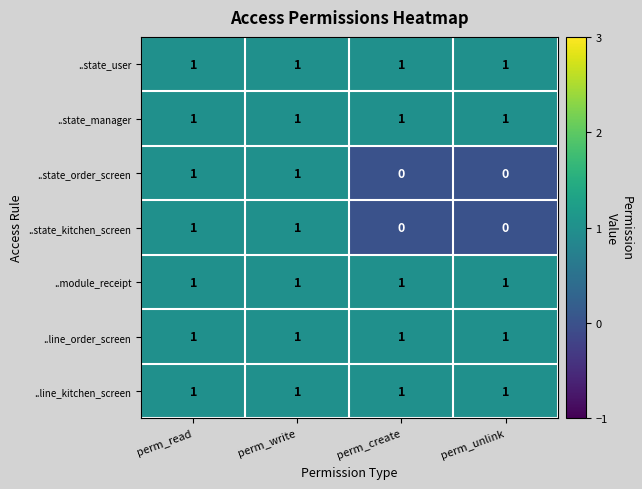

At how many categories does at least one series exceed 0?

4